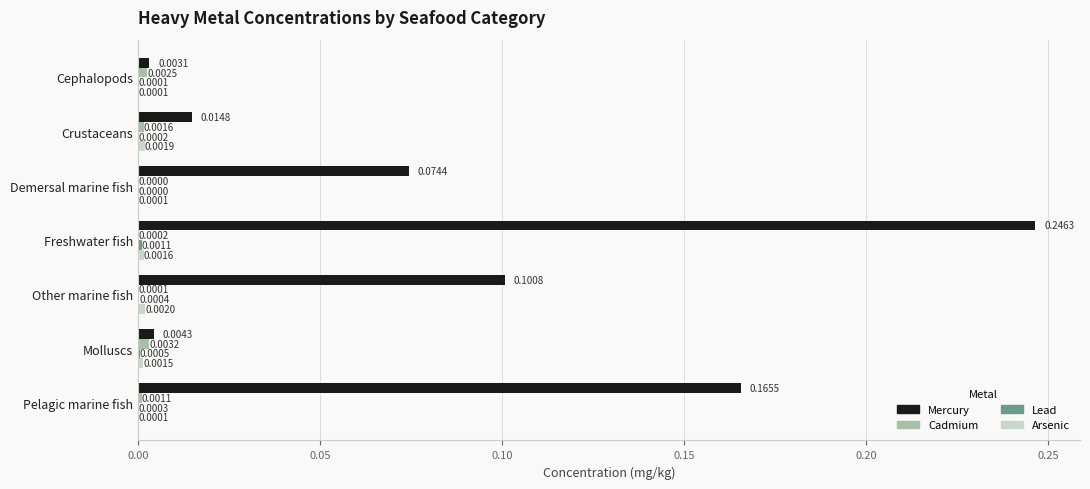

Which series has the largest total across all categories?

Mercury